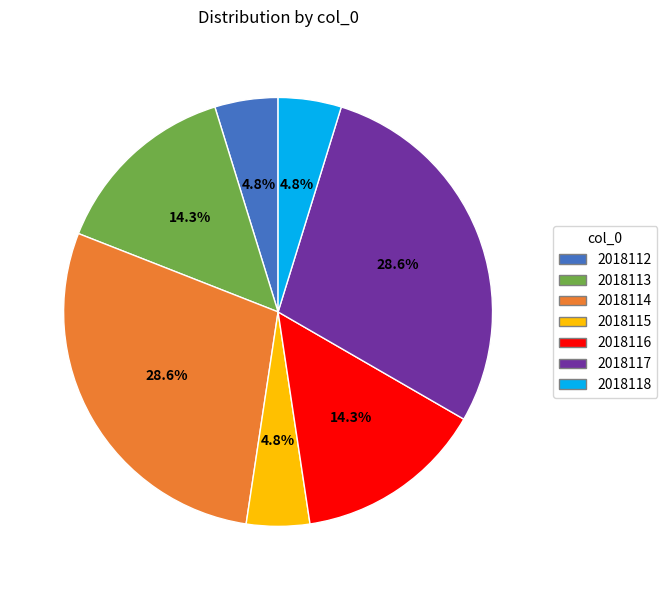

What percentage is NOT represented by 2018115?

95.2%